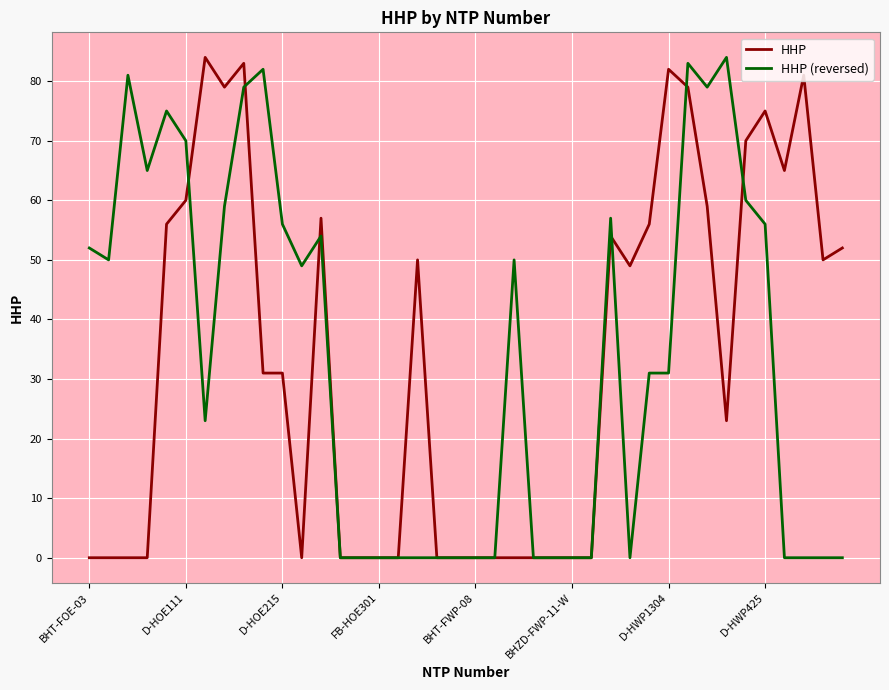

Reading left to right, list all the values displayed in this chart.

HHP: 0	0	0	0	56	60	84	79	83	31	31	0	57	0	0	0	0	50	0	0	0	0	0	0	0	0	0	54	49	56	82	79	59	23	70	75	65	81	50	52
HHP (reversed): 52	50	81	65	75	70	23	59	79	82	56	49	54	0	0	0	0	0	0	0	0	0	50	0	0	0	0	57	0	31	31	83	79	84	60	56	0	0	0	0